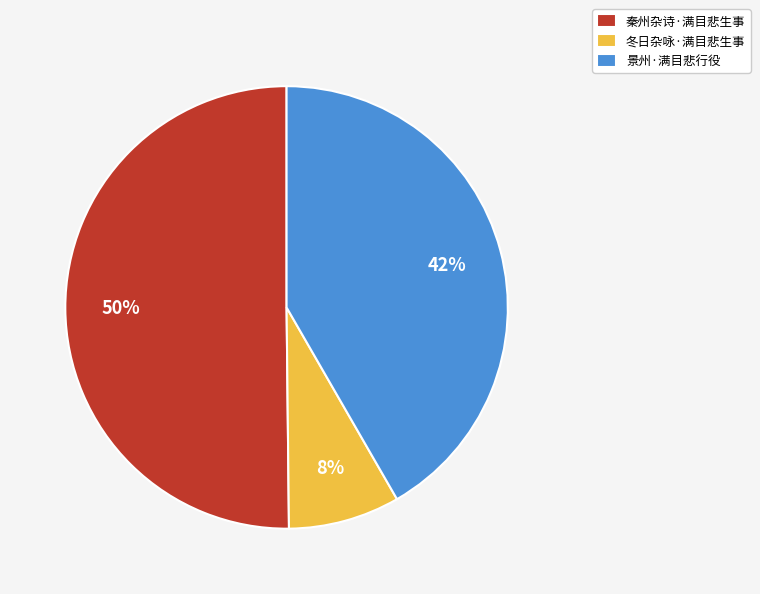

Rank the categories by value from highest to lowest.

秦州杂诗·满目悲生事, 景州·满目悲行役, 冬日杂咏·满目悲生事